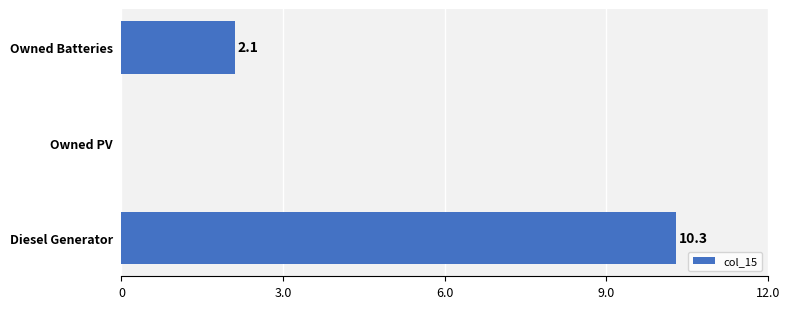

Does the chart contain stacked bars?

No